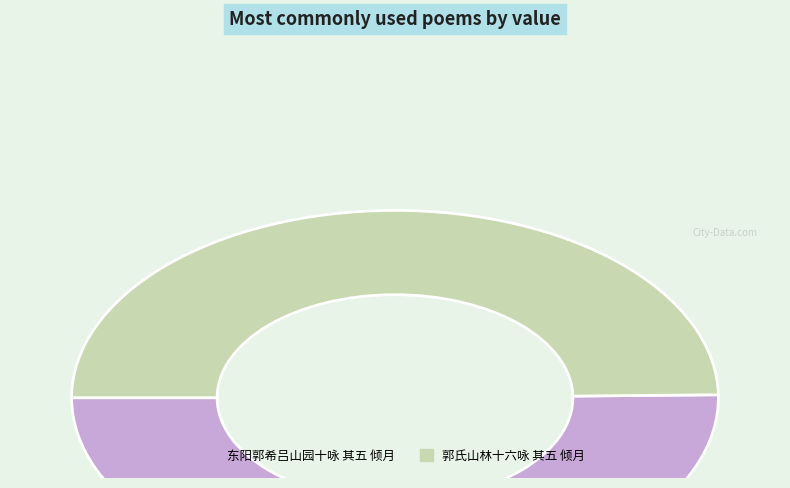

The 郭氏山林十六咏 其五 倾月 slice represents 50% of the pie. True or false?

True